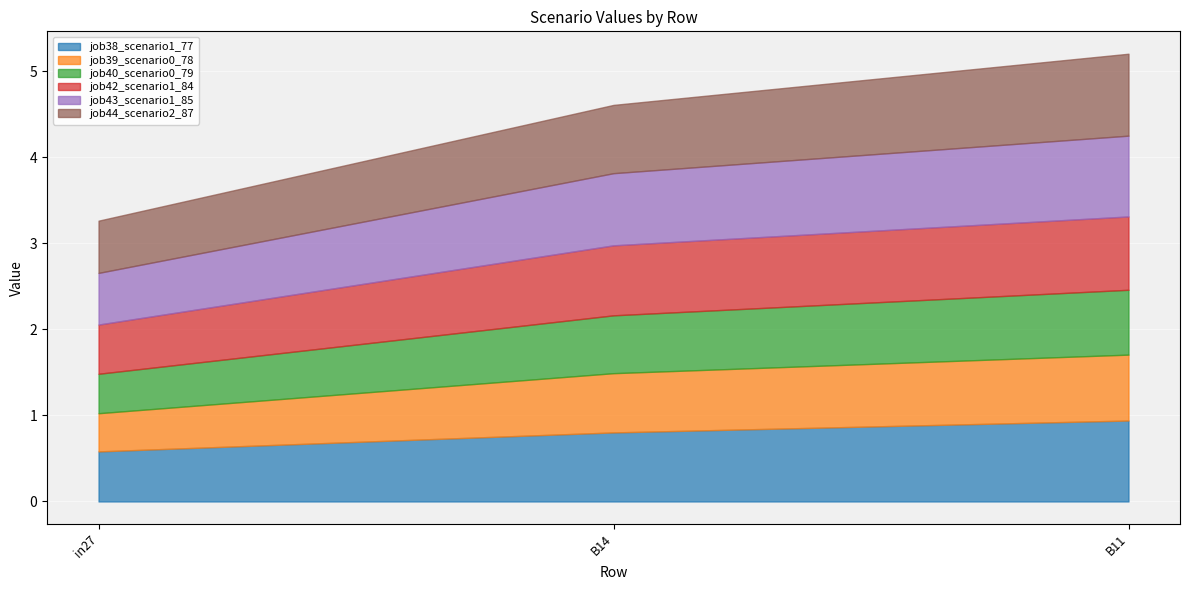

Is the value of job39_scenario0_78 at B14 greater than the value of job38_scenario1_77 at B14?

No